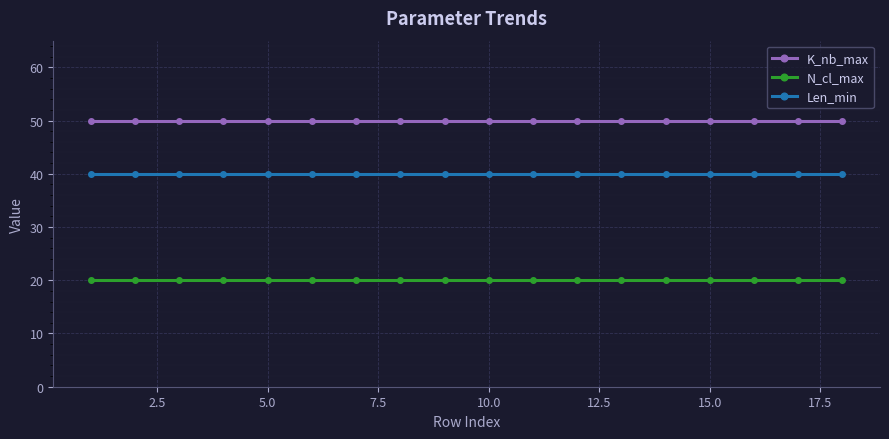

What is the value of the N_cl_max point at the 1st from the left?

20